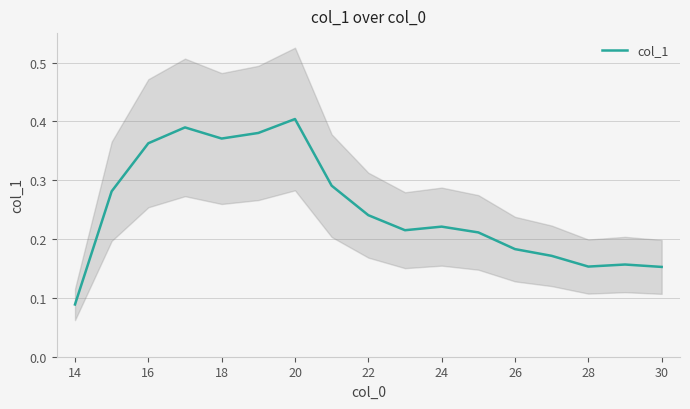

True or false: col_1 has a value of 0.2 at 20.

False